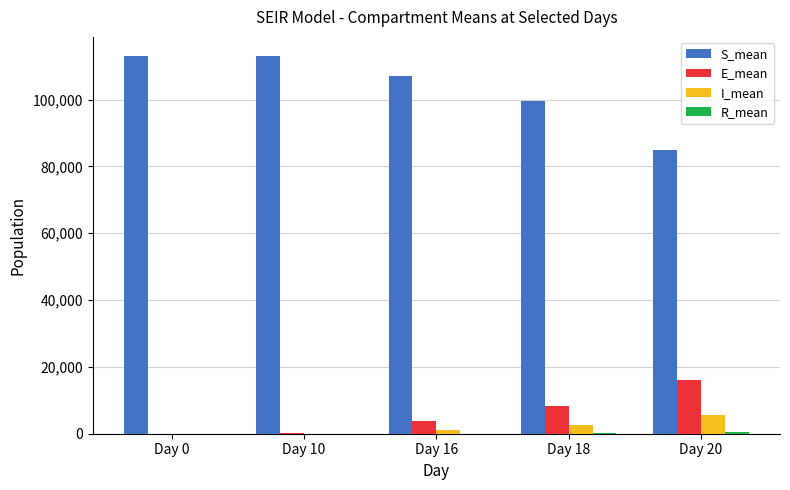

Which series has the largest total across all categories?

S_mean